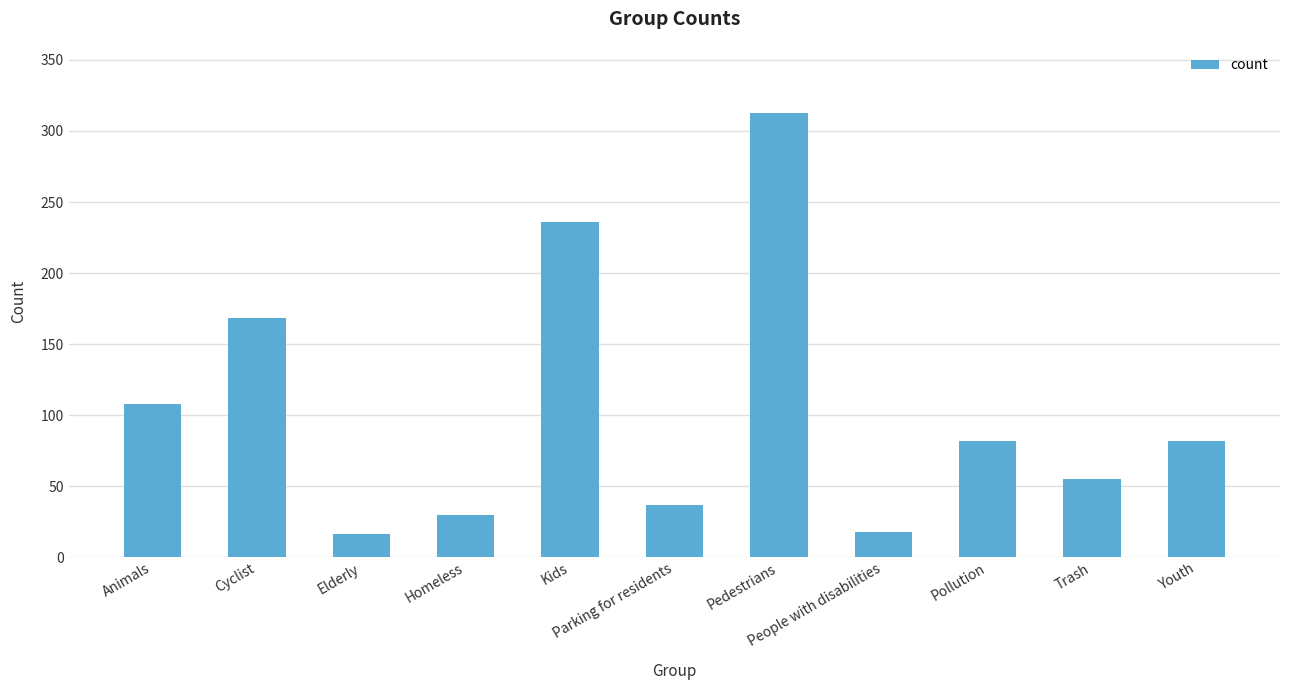

Reading left to right, what are all the values shown in this chart?

108	168	16	30	236	37	313	18	82	55	82